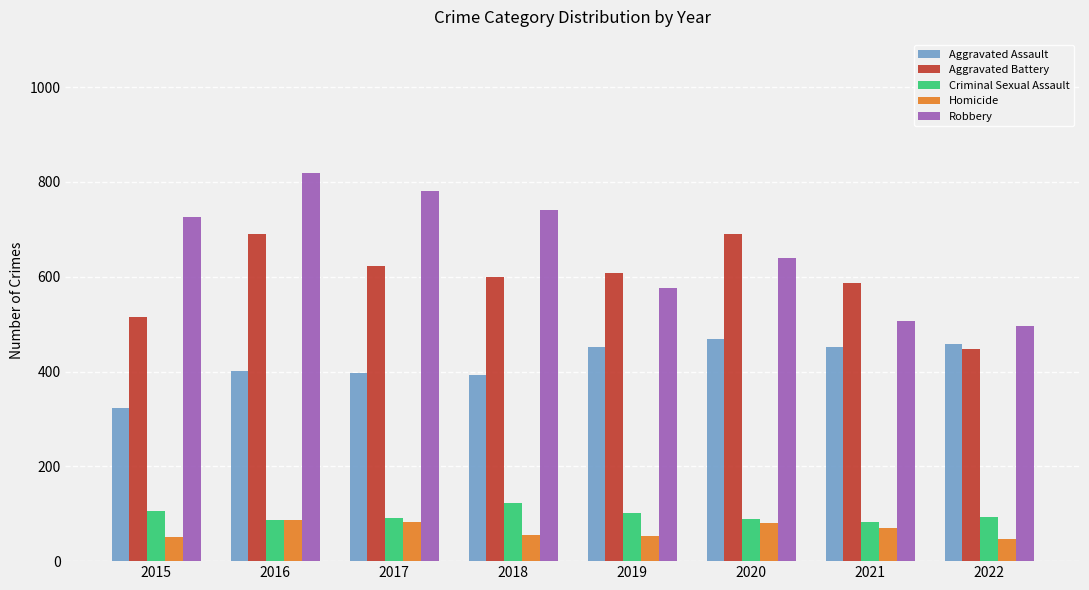

What are all the series names shown in the legend?

Aggravated Assault, Aggravated Battery, Criminal Sexual Assault, Homicide, Robbery